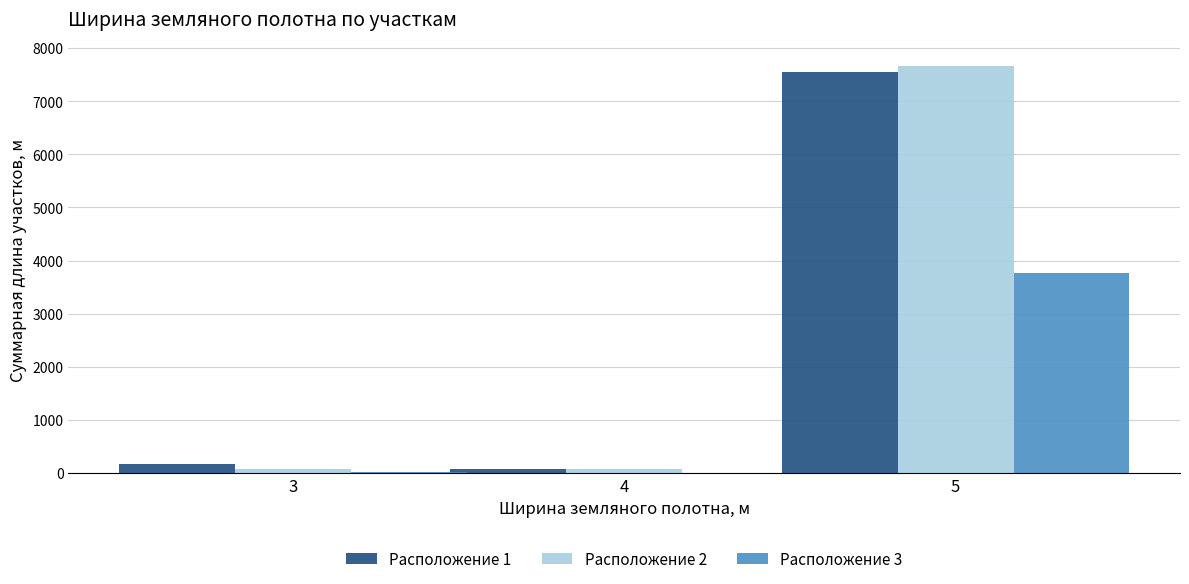

The value of Расположение 3 at 5 is 3775. True or false?

True